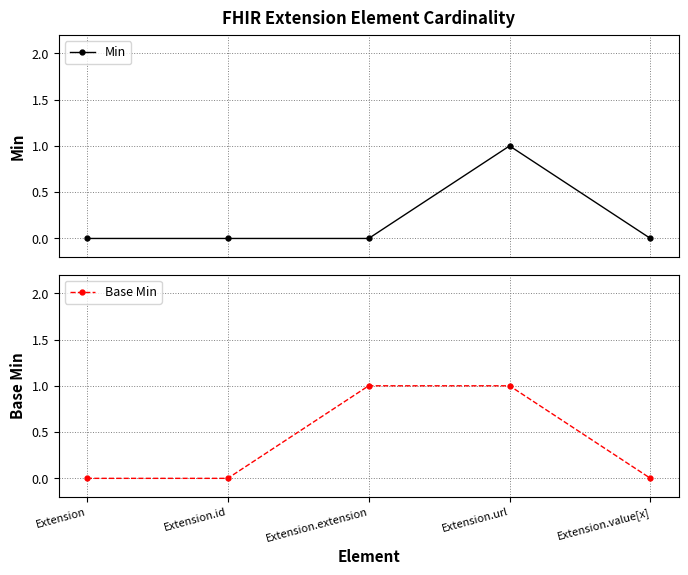

What is the approximate value of Min at Extension.url?

1